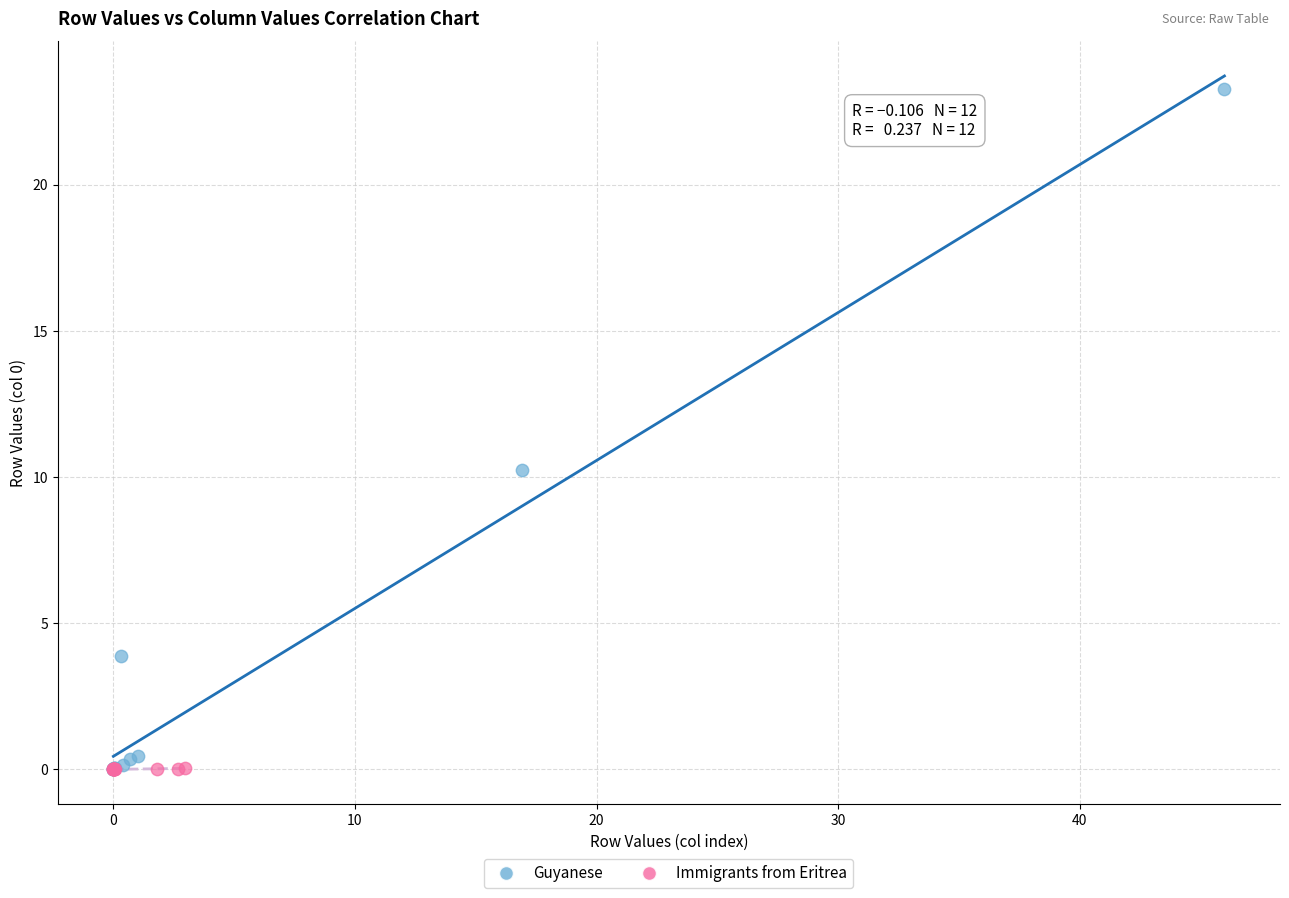

Which series contains the highest Y value?

Guyanese